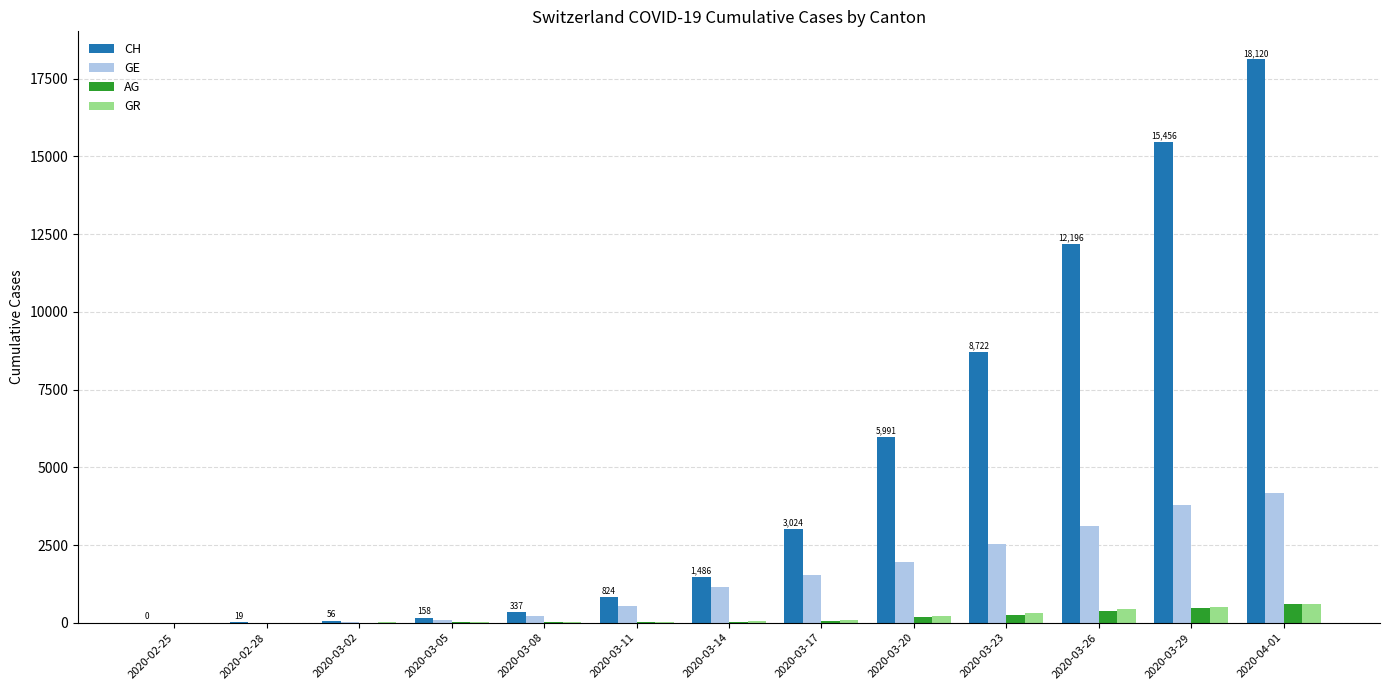

The CH series shows 2550 at 2020-03-23. True or false?

False